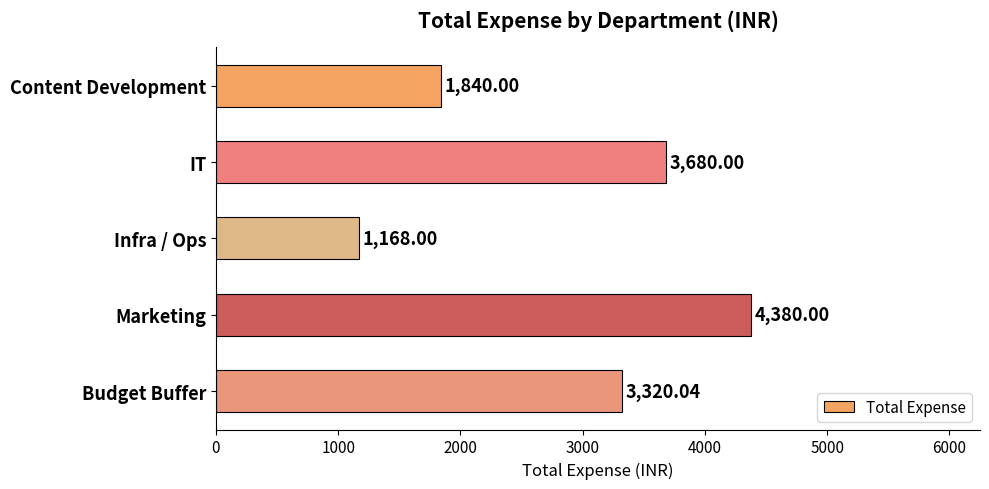

What is the label of the 1st bar from the top?

Content Development